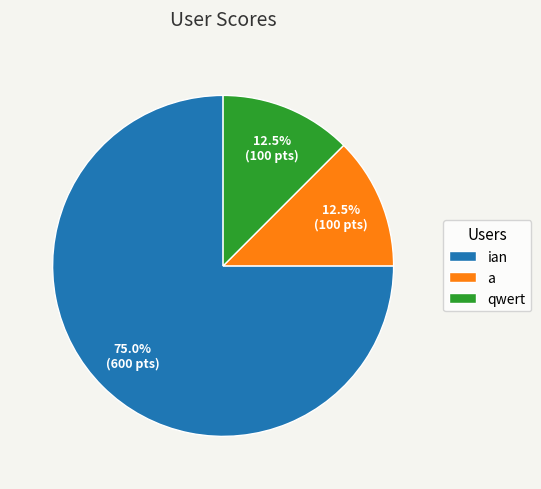

The ian slice represents 62% of the pie. True or false?

False